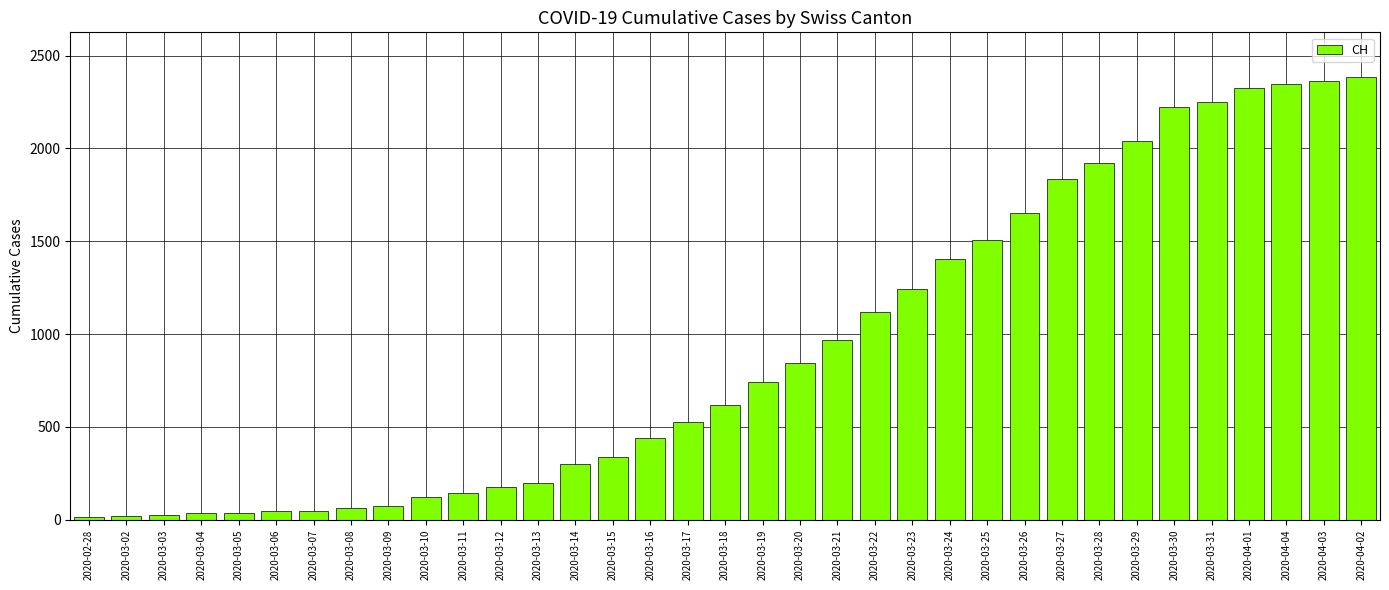

What is the difference between the values at 2020-03-28 and 2020-03-03?

1897